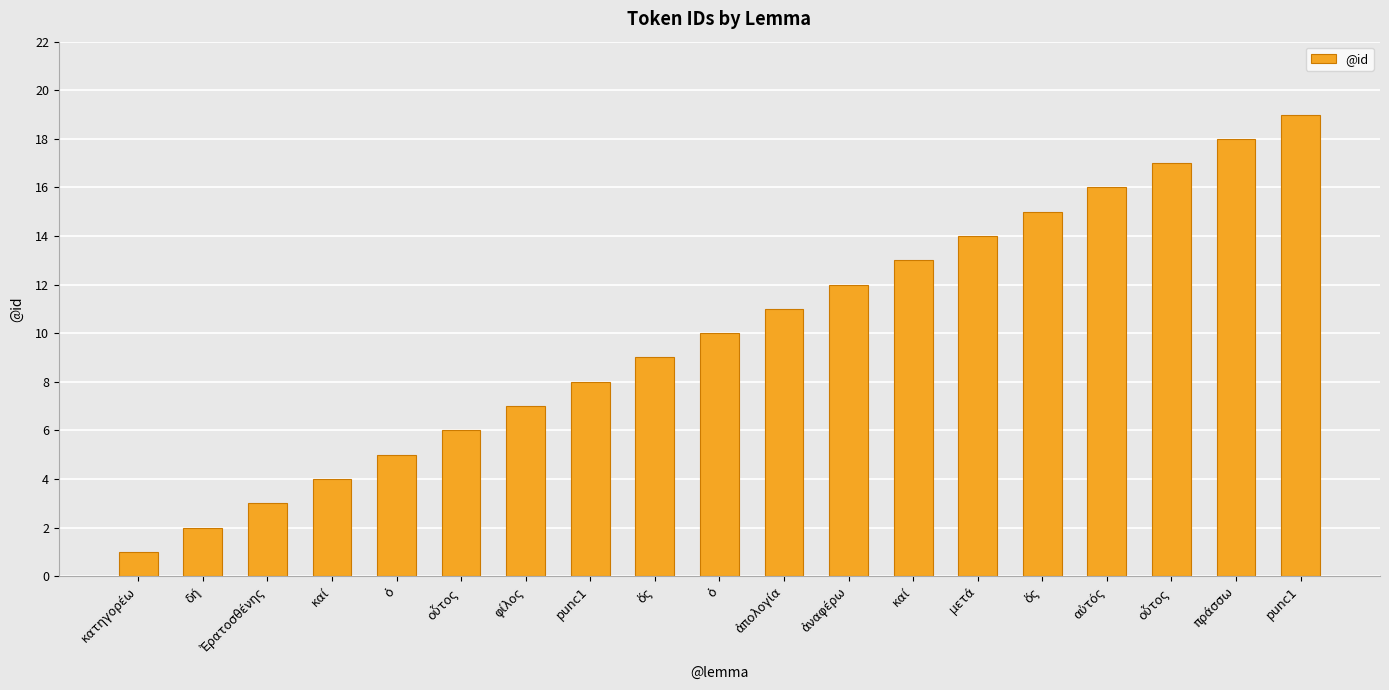

How many bars are there in total?

19